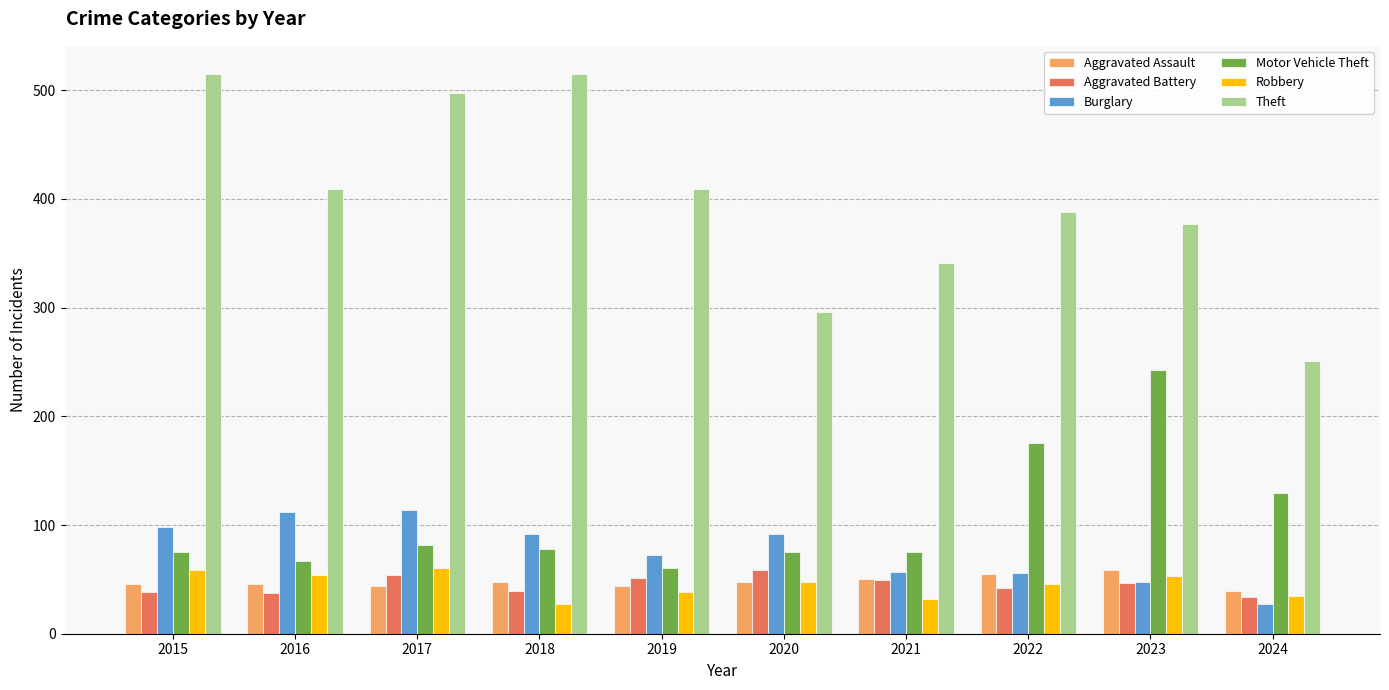

What is the approximate value of Aggravated Assault at 2018, to the nearest 10?

50